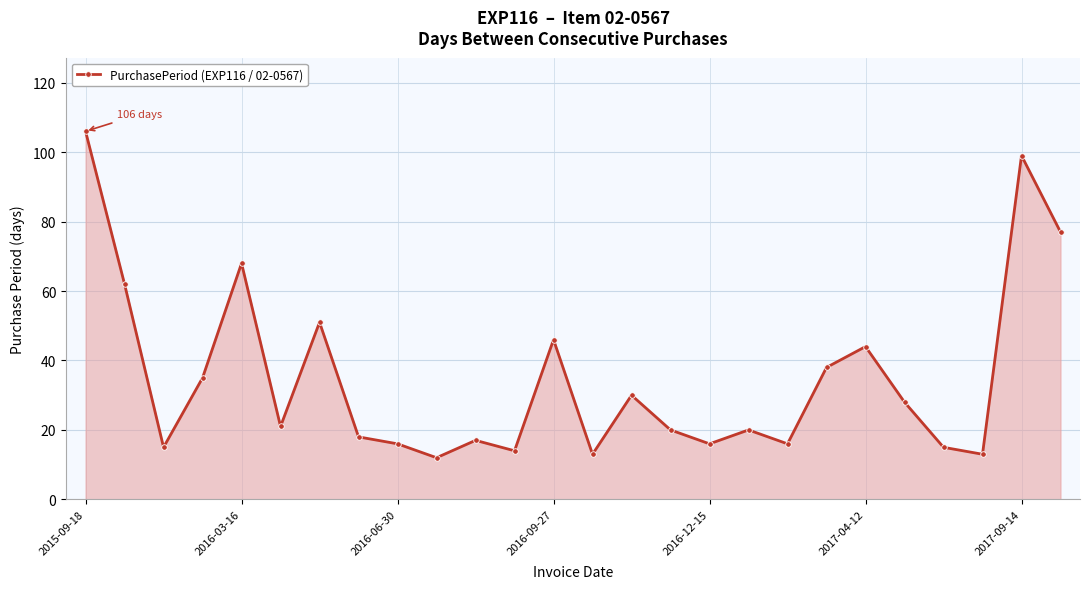

What is the minimum value shown in the chart?

12